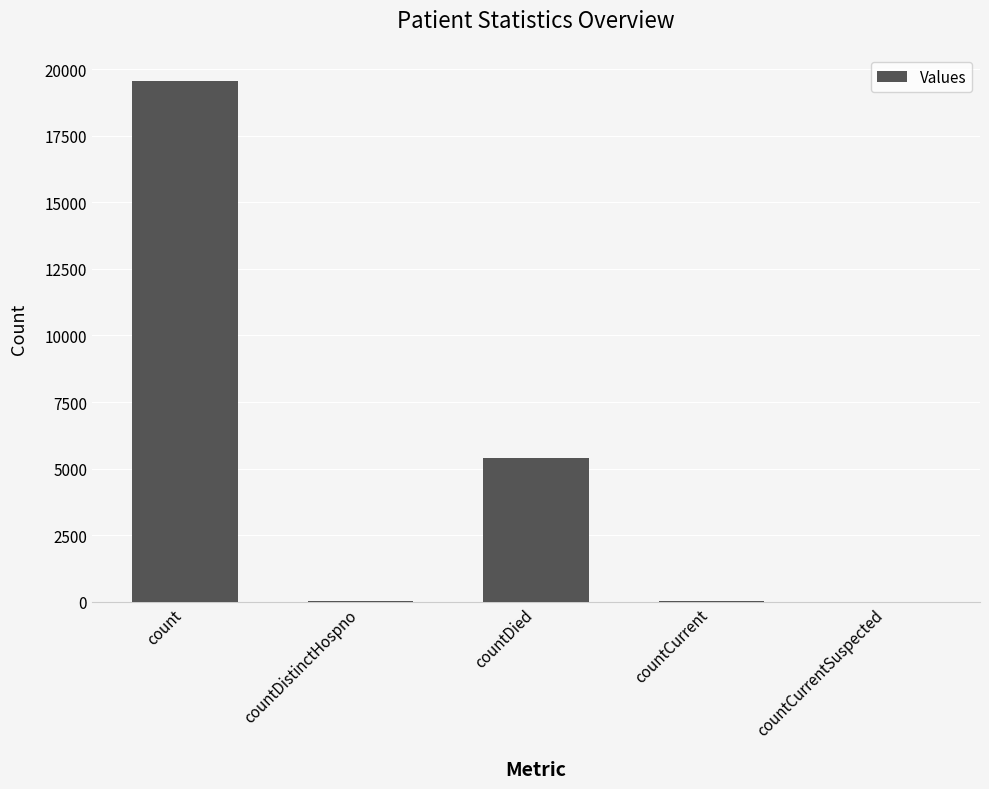

The chart shows a value of 5400 at countDied. True or false?

True